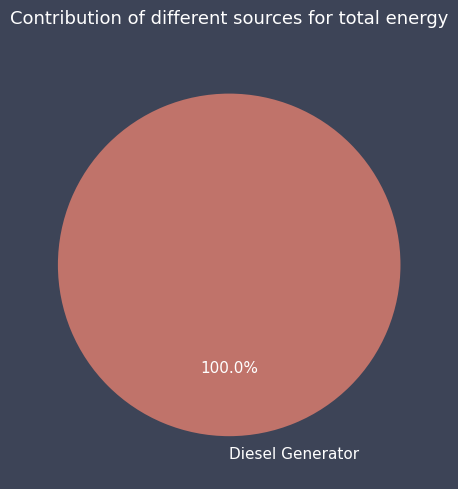

Does Diesel Generator account for over 50% of the chart?

Yes